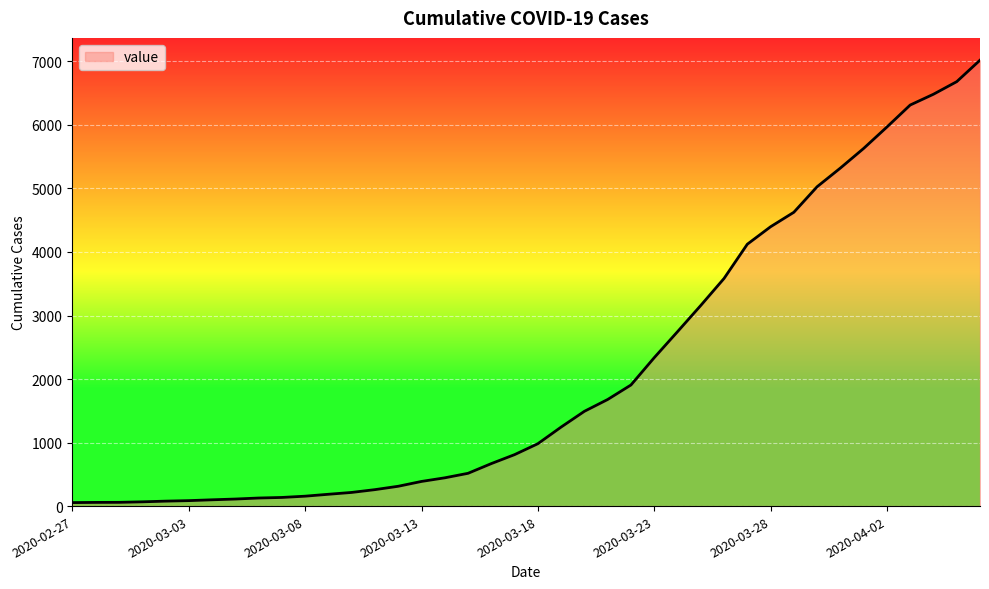

What is the maximum value shown in the chart?

7019